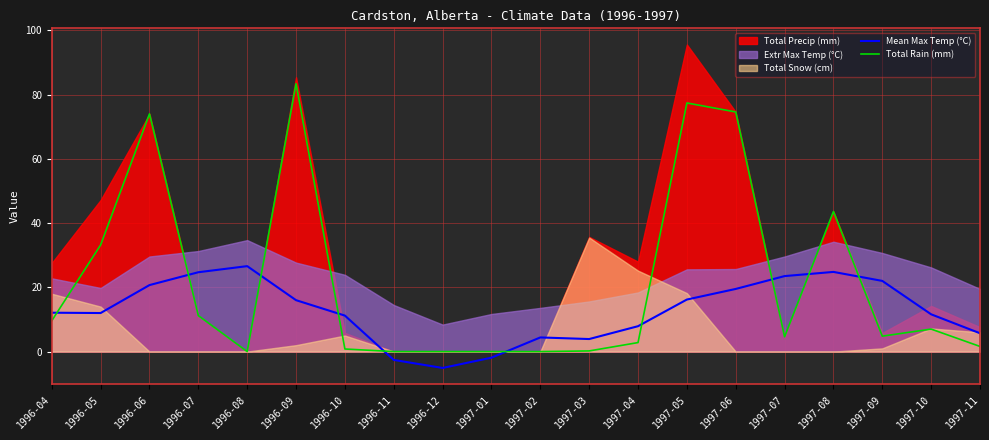

What is the value of the Mean Max Temp (°C) point at the 9th from the left?

-5.1